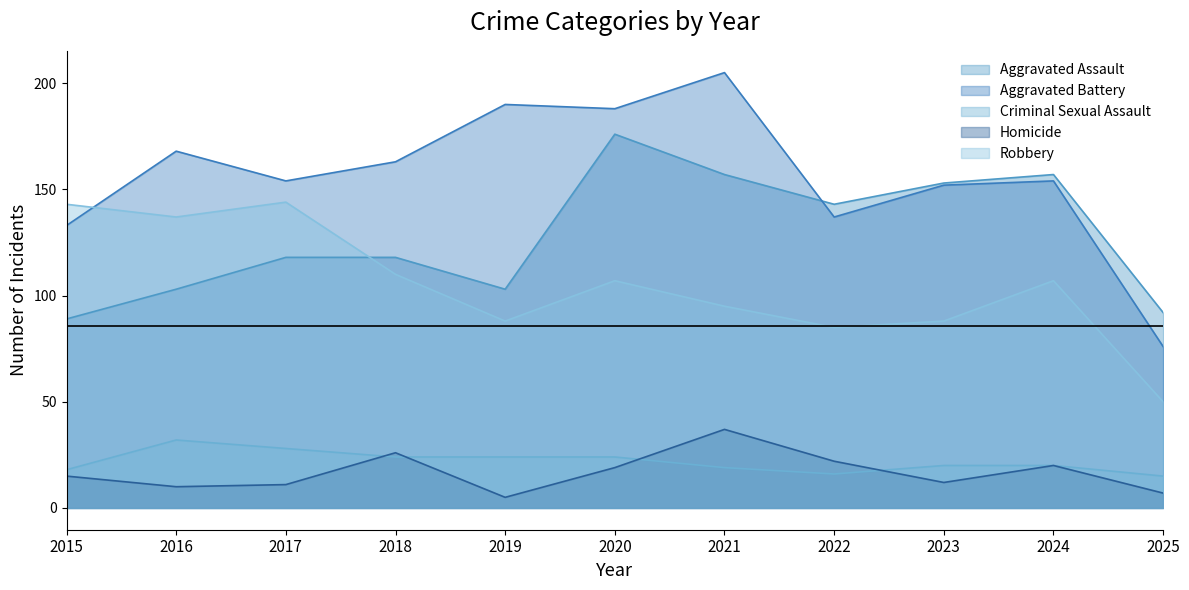

Which series has the largest total across all categories?

Aggravated Battery